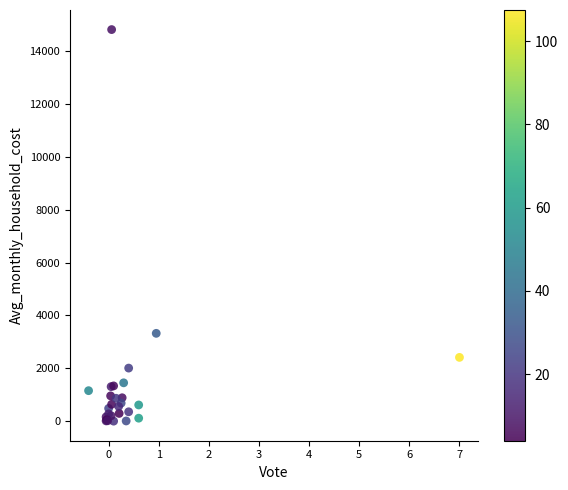

What Y value in the scatter plot is closest to 7409?

3324